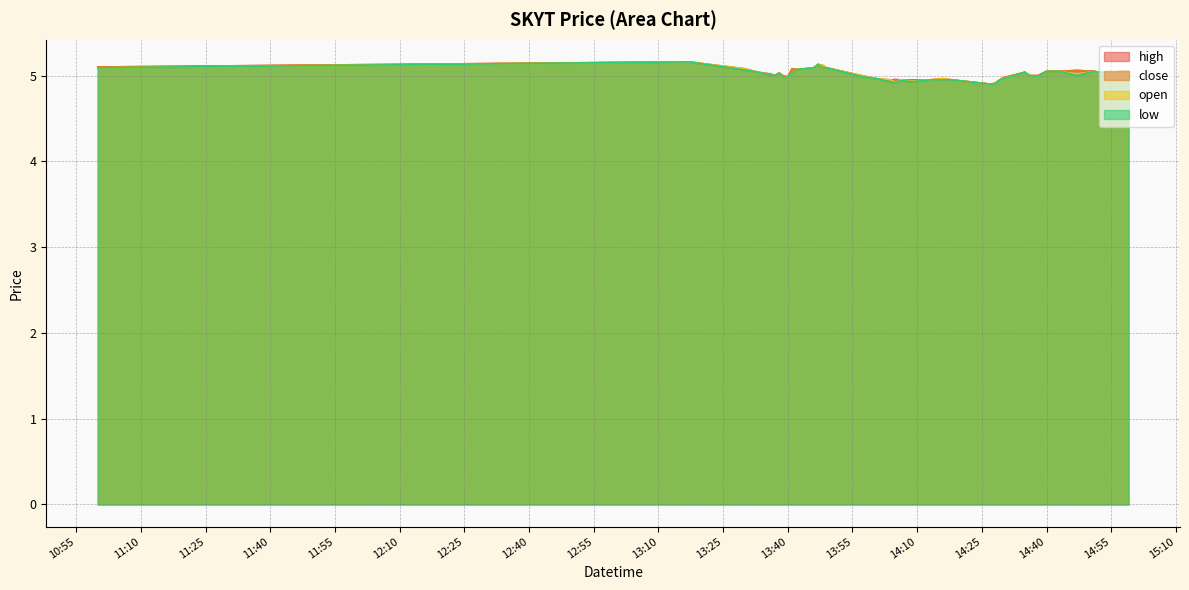

What is the maximum value shown in the chart?

5.2